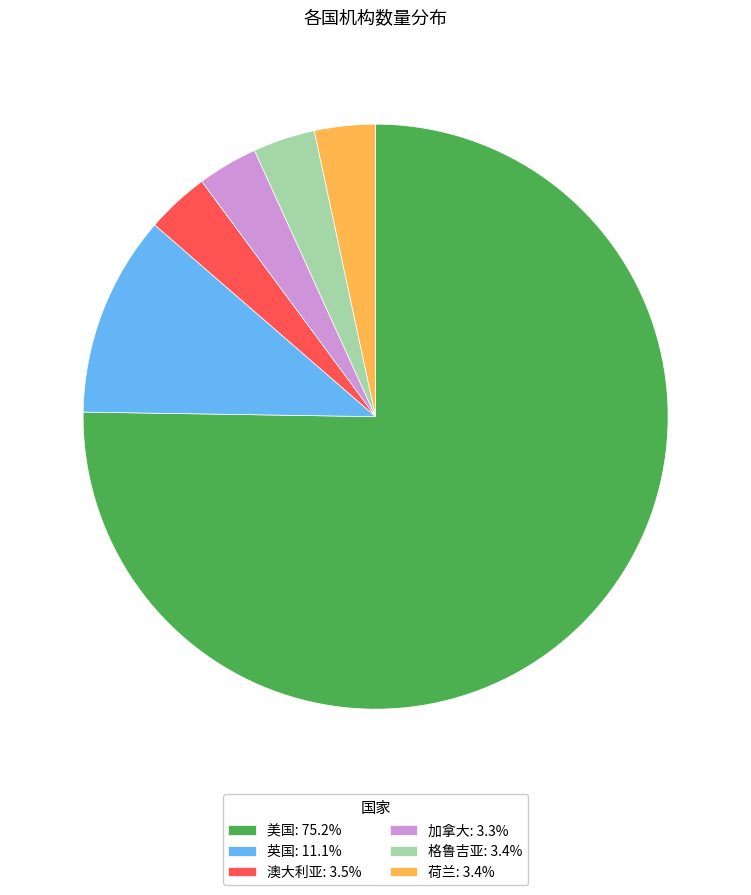

Count the number of slices in the pie.

6